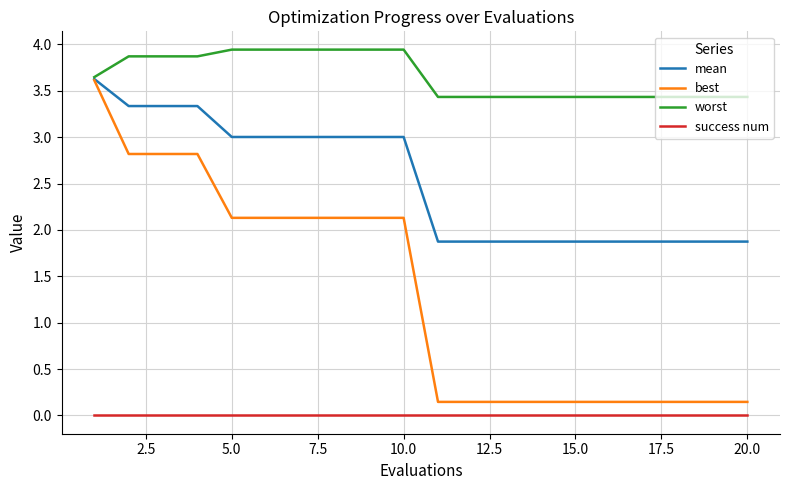

Rank the series by their average value, from lowest to highest.

success num, best, mean, worst